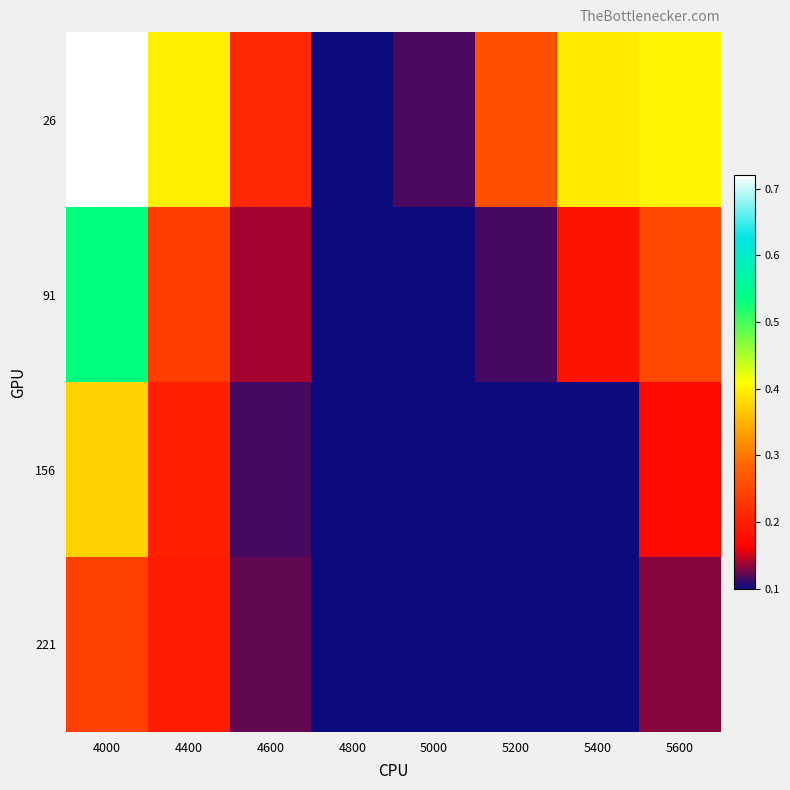

What is the total value across all series at 4400?

1.0